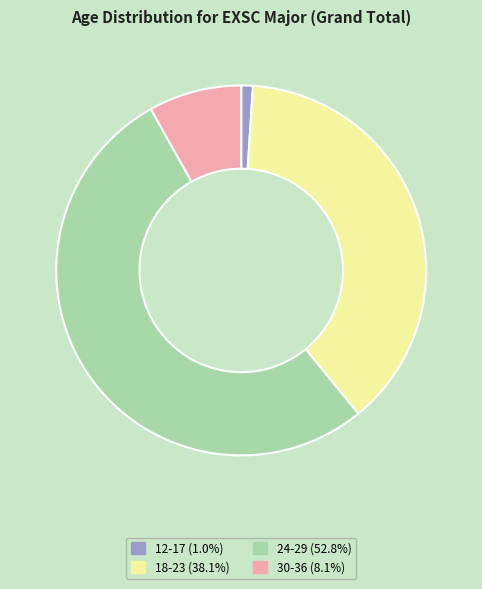

Combined, do 30-36 and 24-29 account for over 50%?

Yes